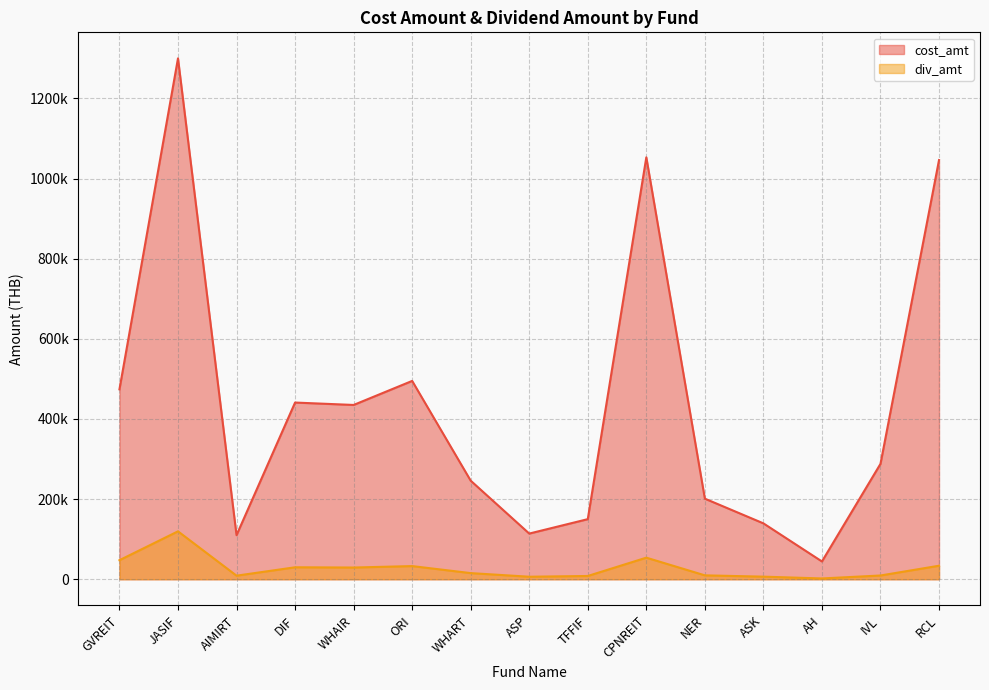

Is it true that cost_amt equals 44400 at AH?

True